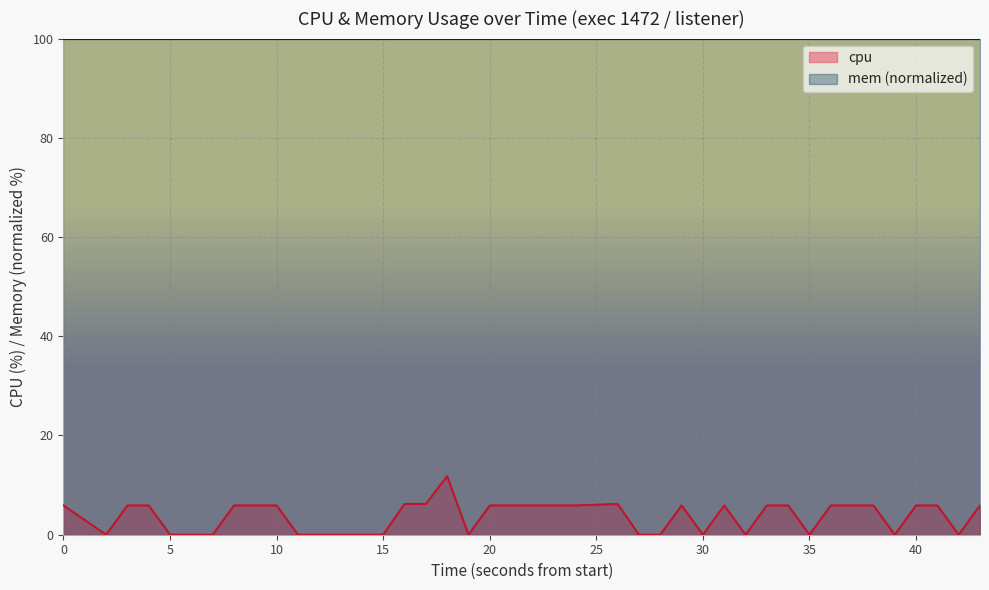

True or false: there are more than 1 points higher than both neighbors.

True